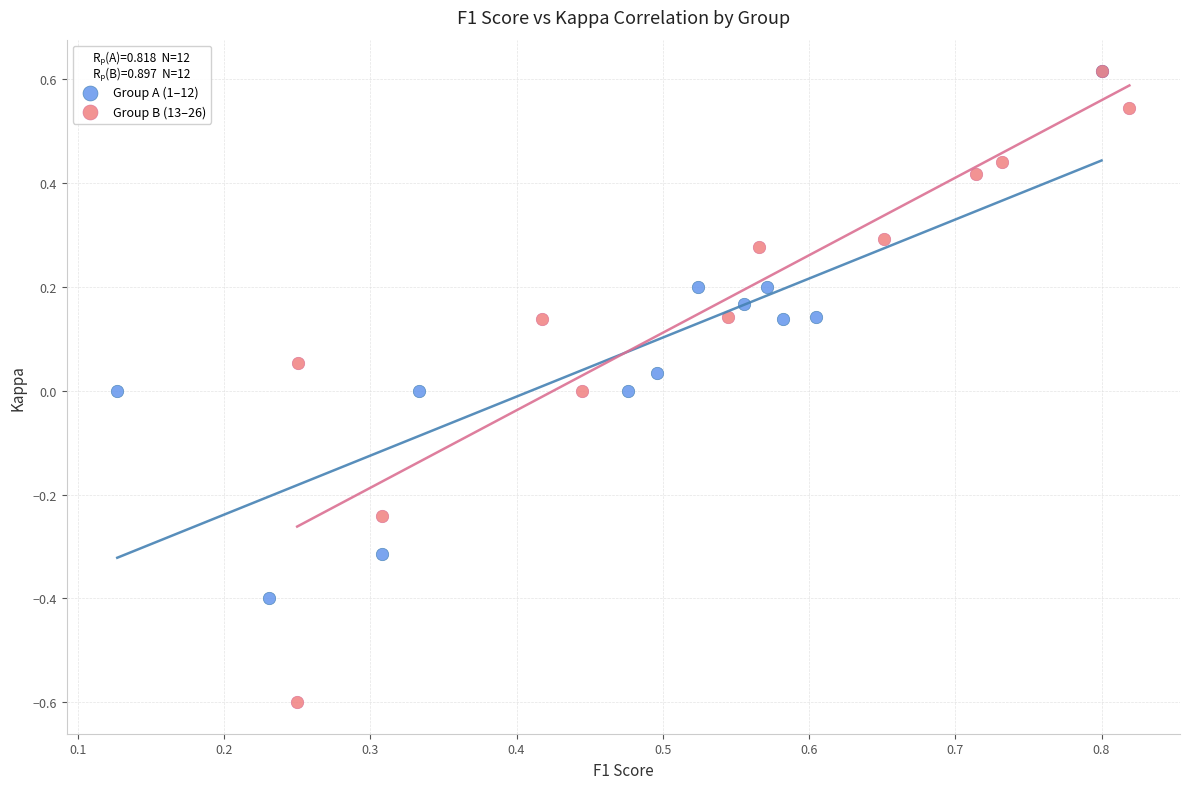

What are all the series names shown in the legend?

Group A (1–12), Group B (13–26)